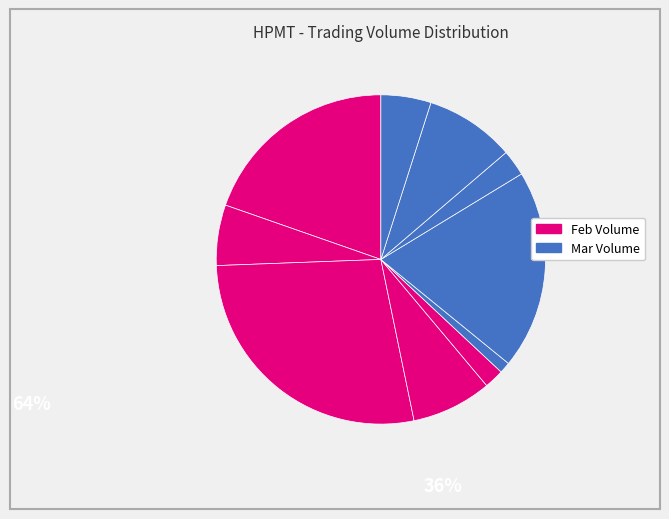

Count the number of slices in the pie.

10